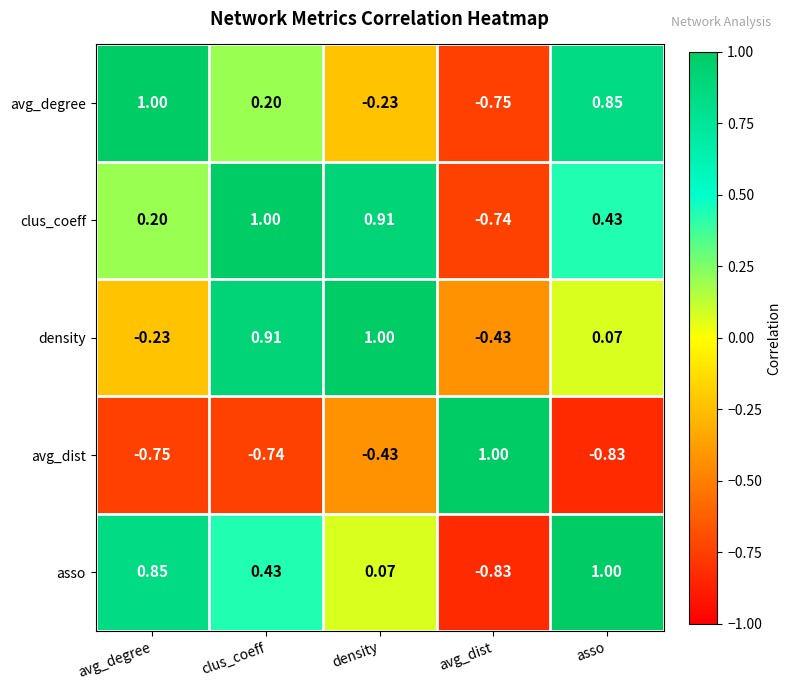

Rank the series at density from lowest to highest value.

avg_dist, avg_degree, asso, clus_coeff, density